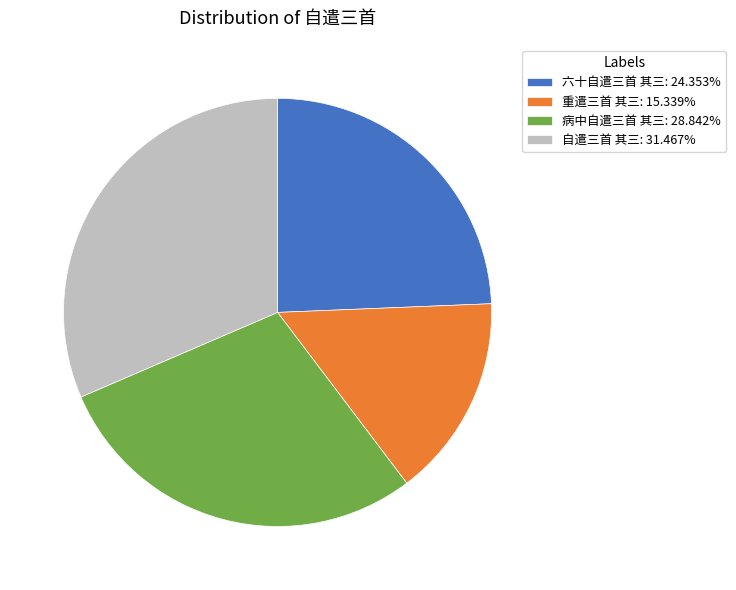

Is there a majority slice in this chart?

No